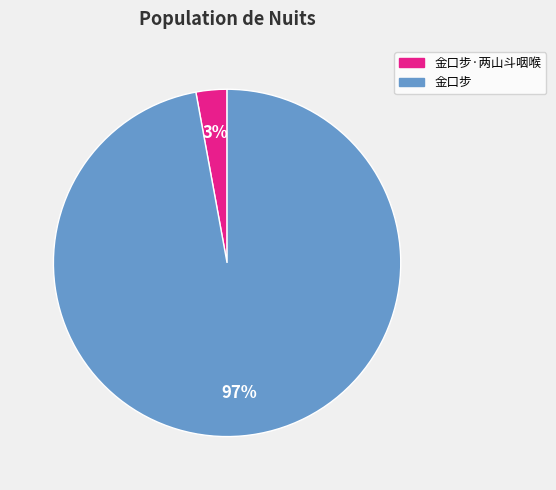

Which has a higher value, 金口步 or 金口步·两山斗咽喉?

金口步